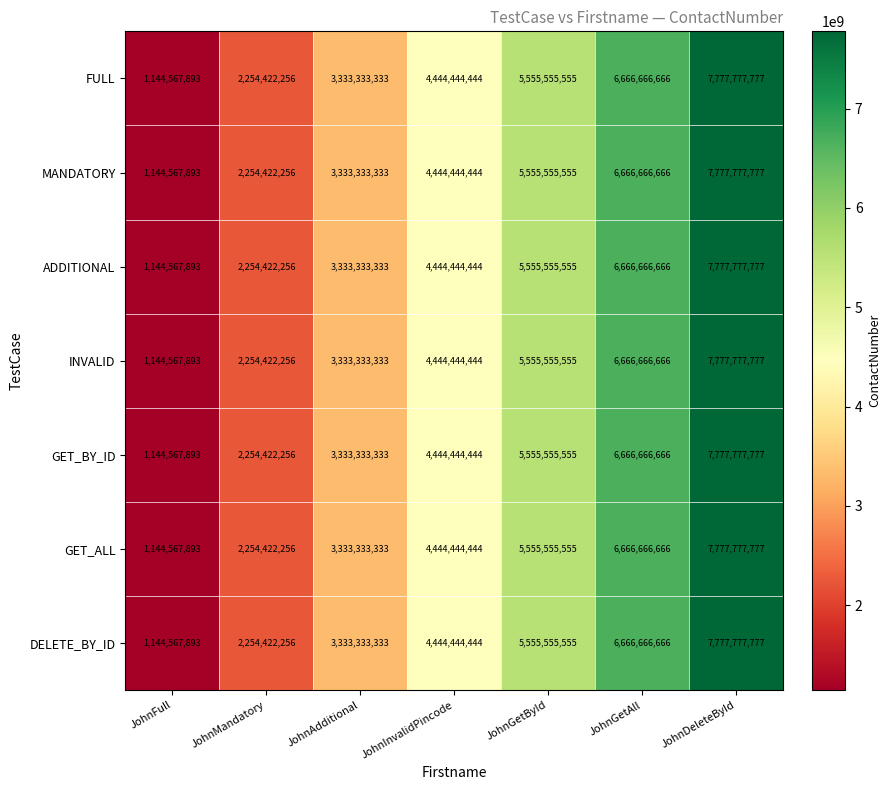

Is it true that ADDITIONAL equals 3333333333 at JohnAdditional?

True